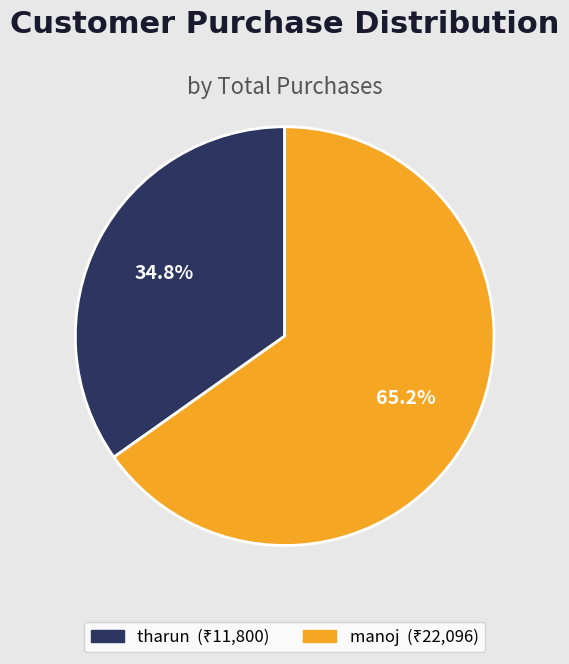

Rank the categories by value from lowest to highest.

tharun, manoj